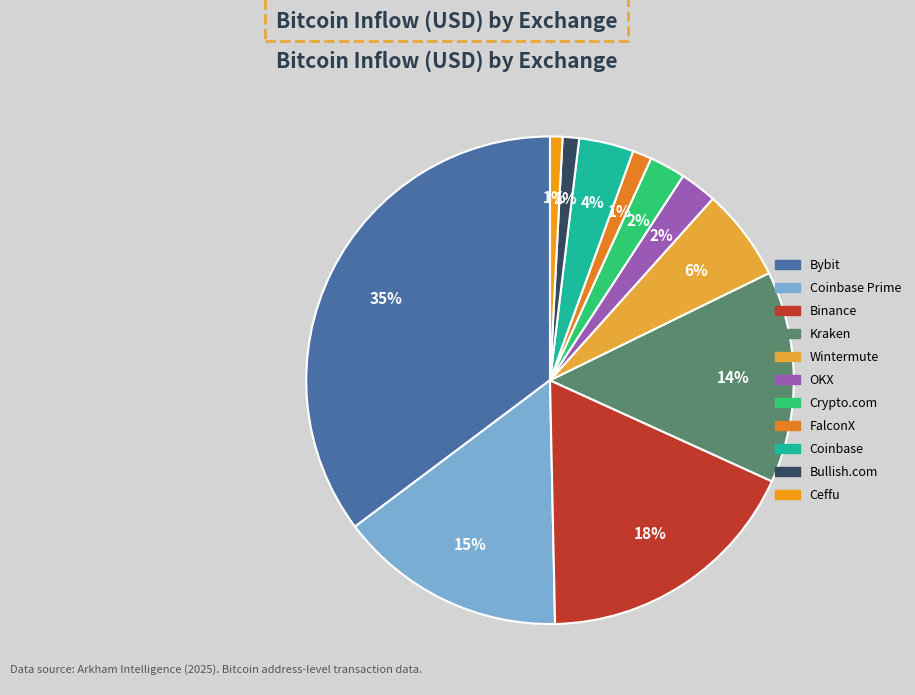

How much of the chart is everything except Coinbase?

96.4%